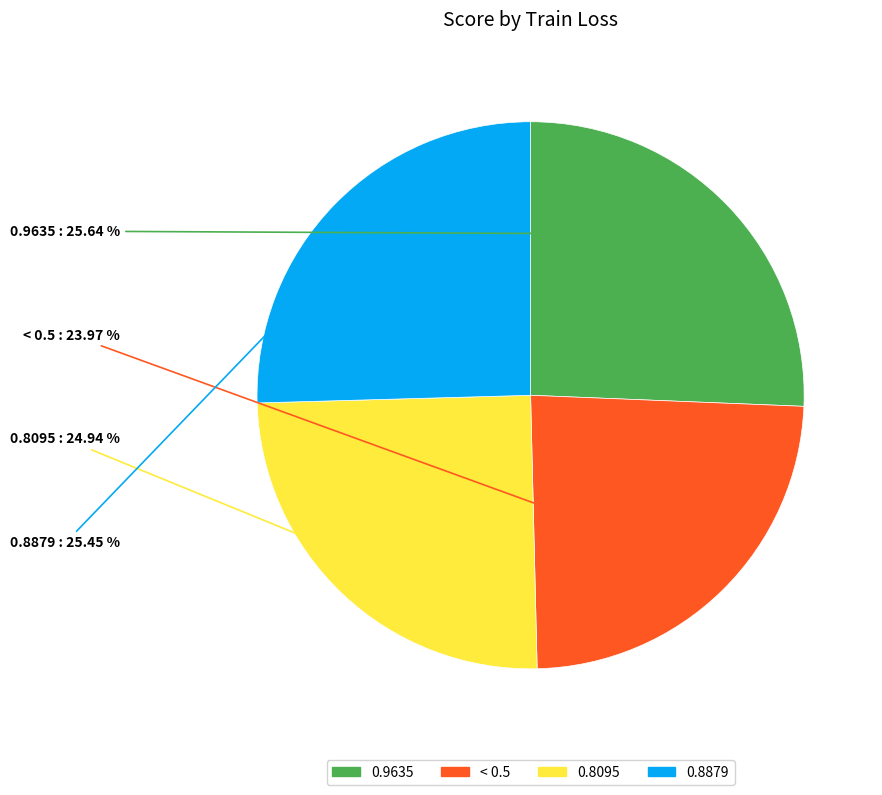

True or false: 0.8095 accounts for 35% of the total.

False